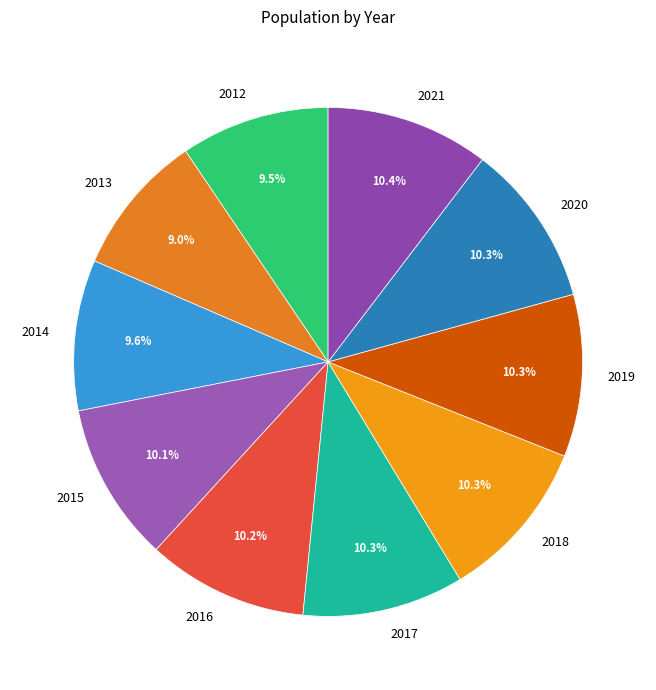

What is the ratio of the value at 2018 to the value at 2020?

1.0